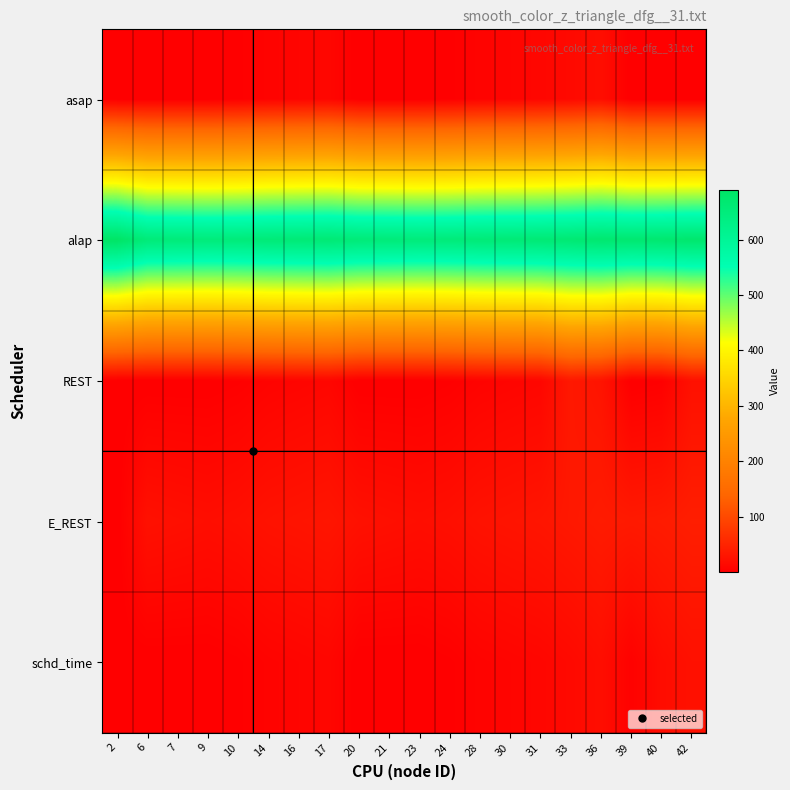

Between 17 and 42, which series saw the biggest shift?

alap